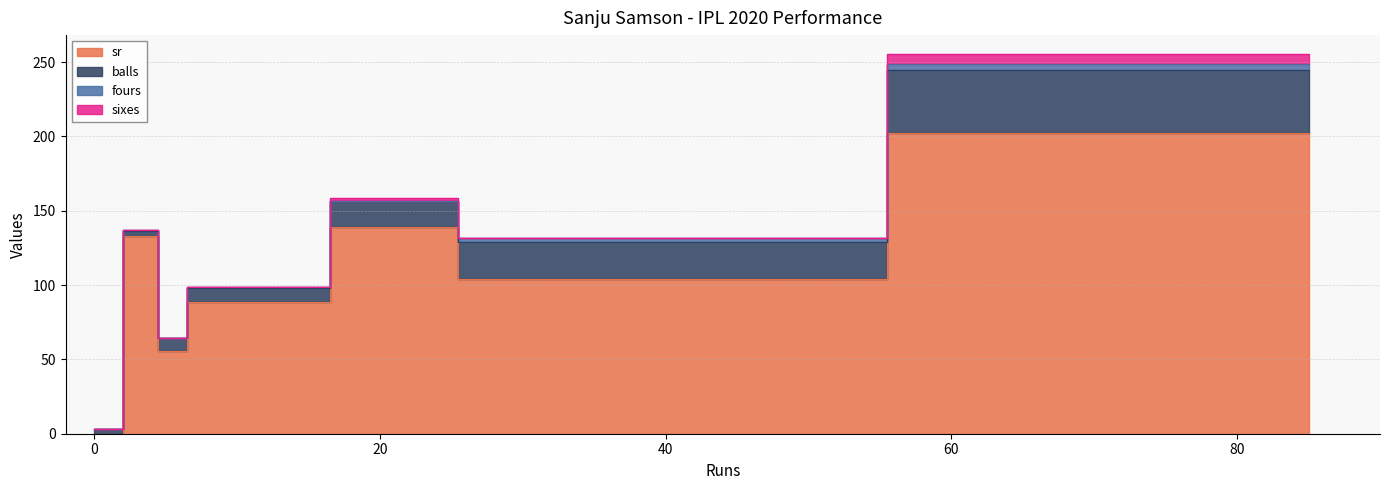

After their last crossing, which series has the higher values: balls or sr?

sr